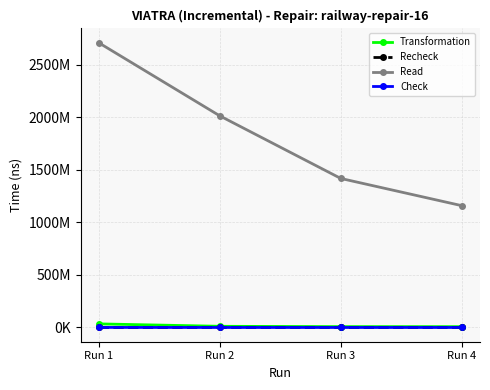

Reading left to right, transcribe all the data shown in this chart.

Transformation: 34225677	11312426	8094770	7898101
Recheck: 39437	27818	31284	24490
Read: 2709085555	2013638240	1417864341	1158793385
Check: 595460	35415	34076	33113